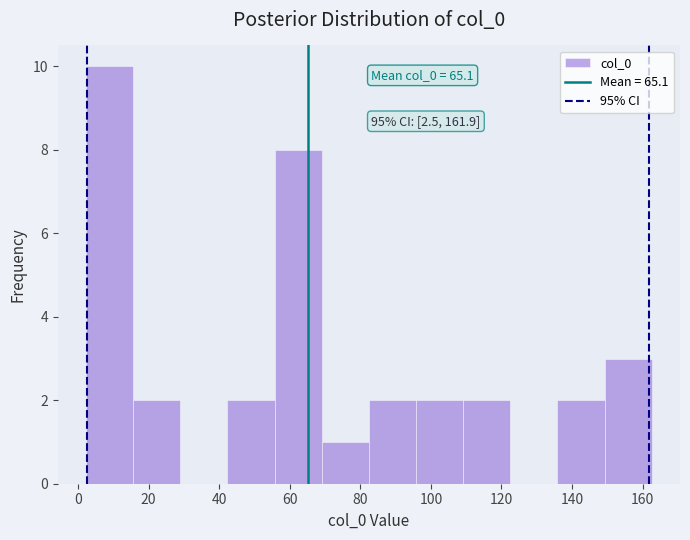

Which range on the x-axis has the tallest bar?

2 to 16